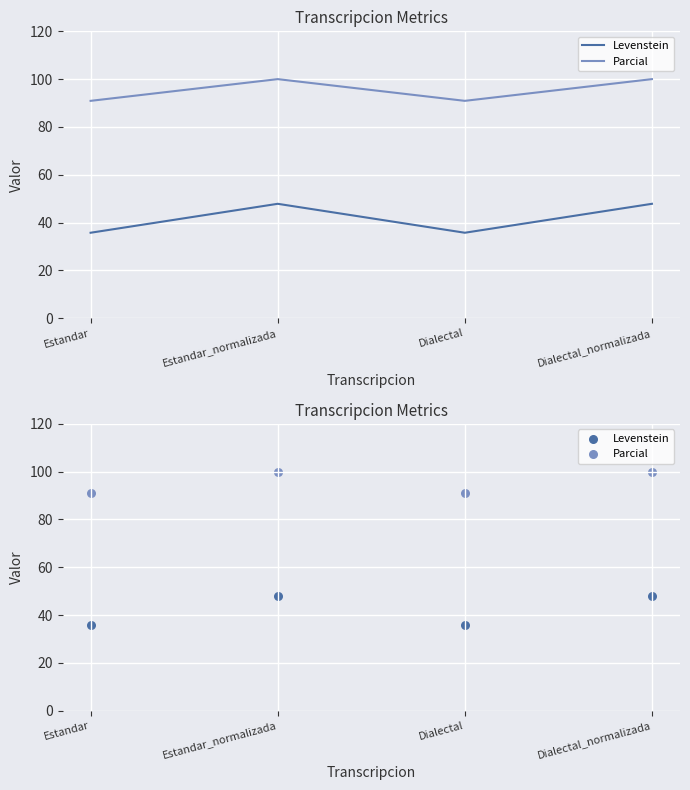

What is the total value across all series at Estandar_normalizada?

147.8